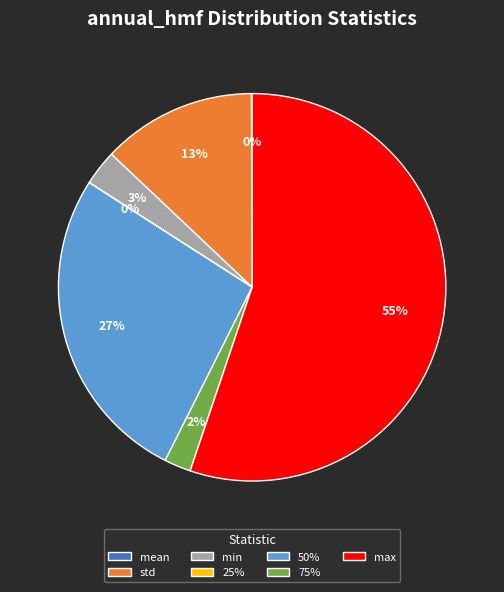

Which category has the biggest portion of the pie?

max